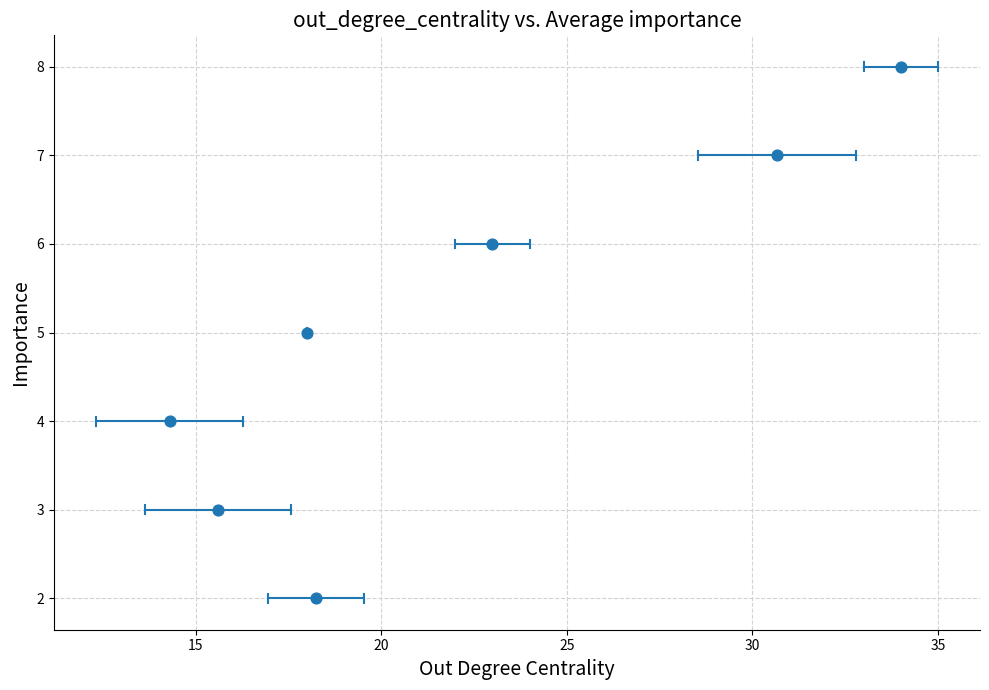

What is the average Y value?

5